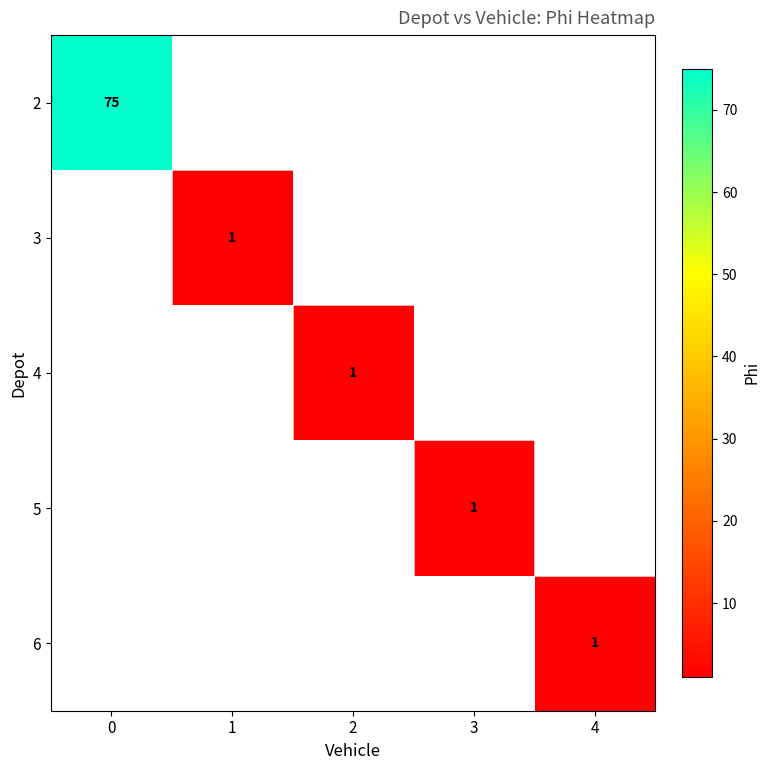

The value of 4 at 2 is 1. True or false?

True